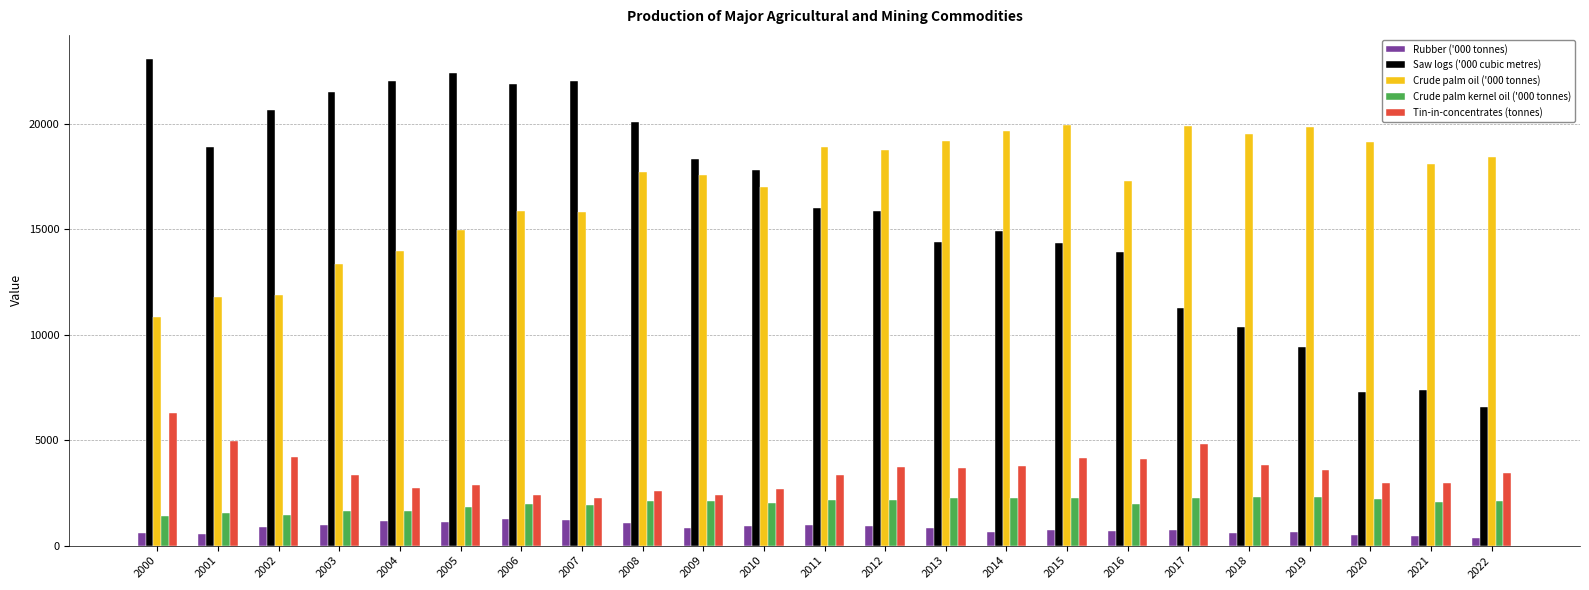

What is the approximate value of Crude palm oil ('000 tonnes) at 2022?

18453.4